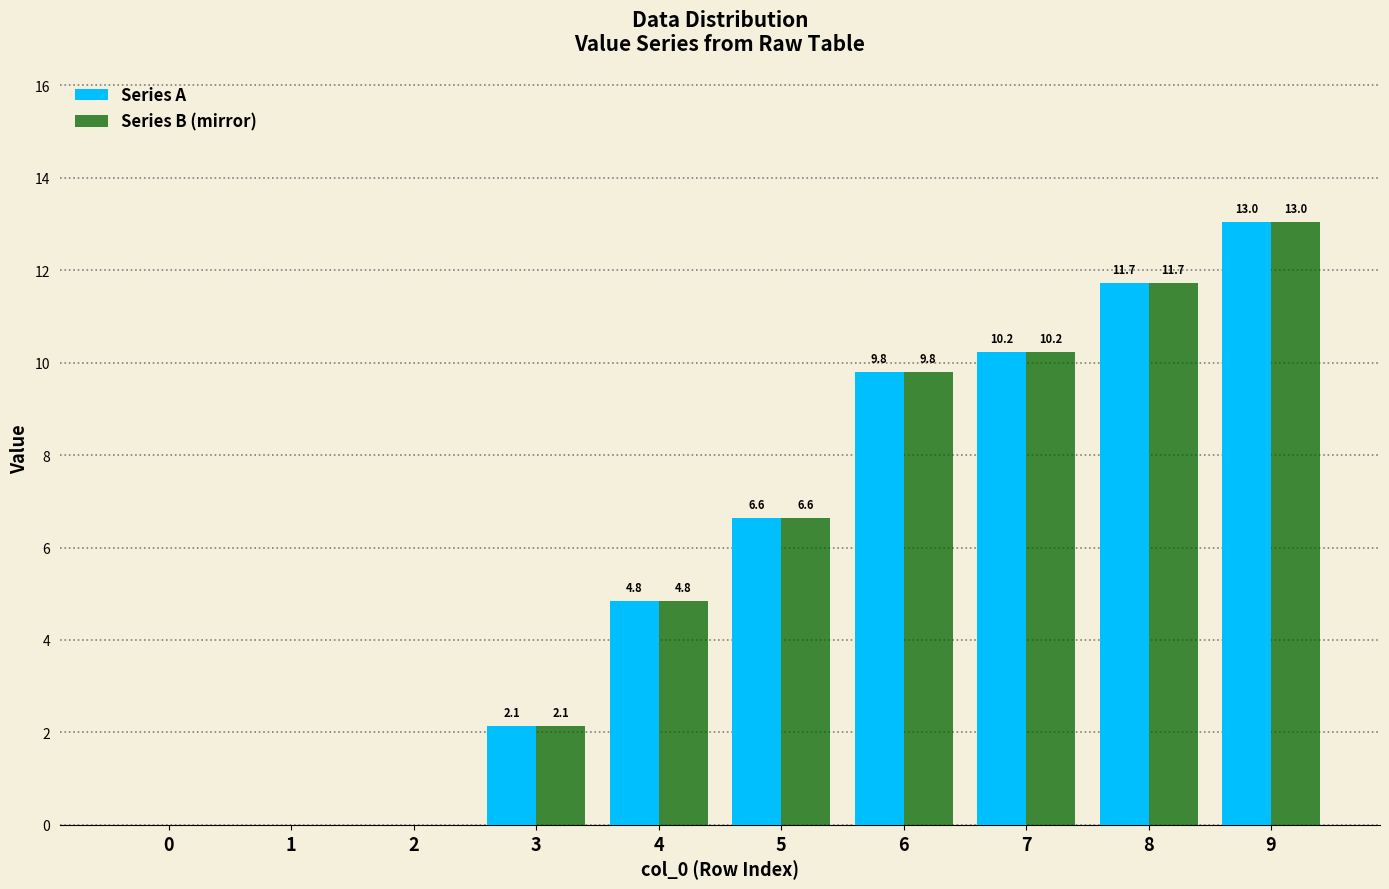

Where is Series A nearest to the value 6?

5